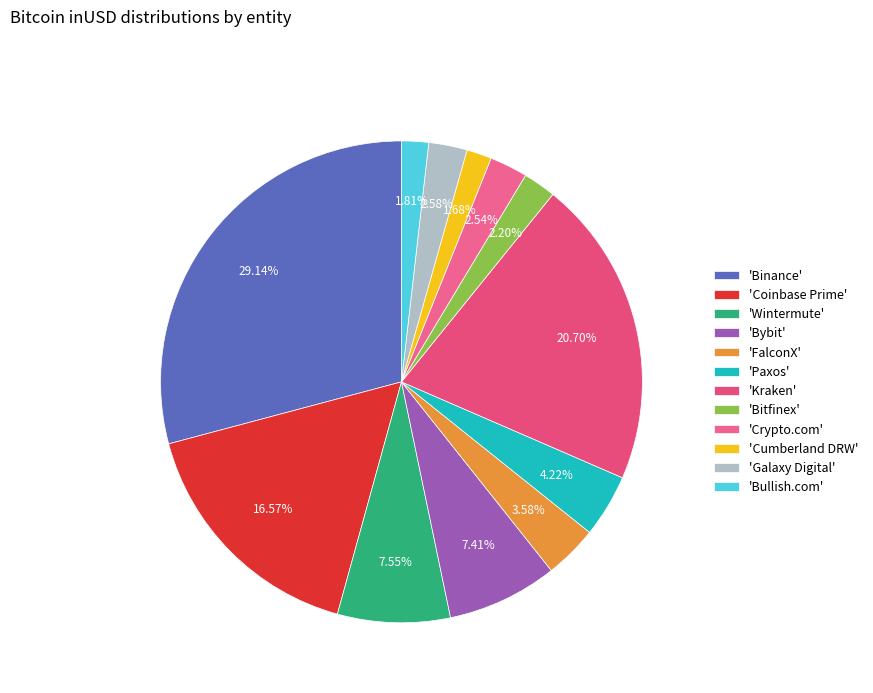

Which category has the smallest portion of the pie?

Cumberland DRW